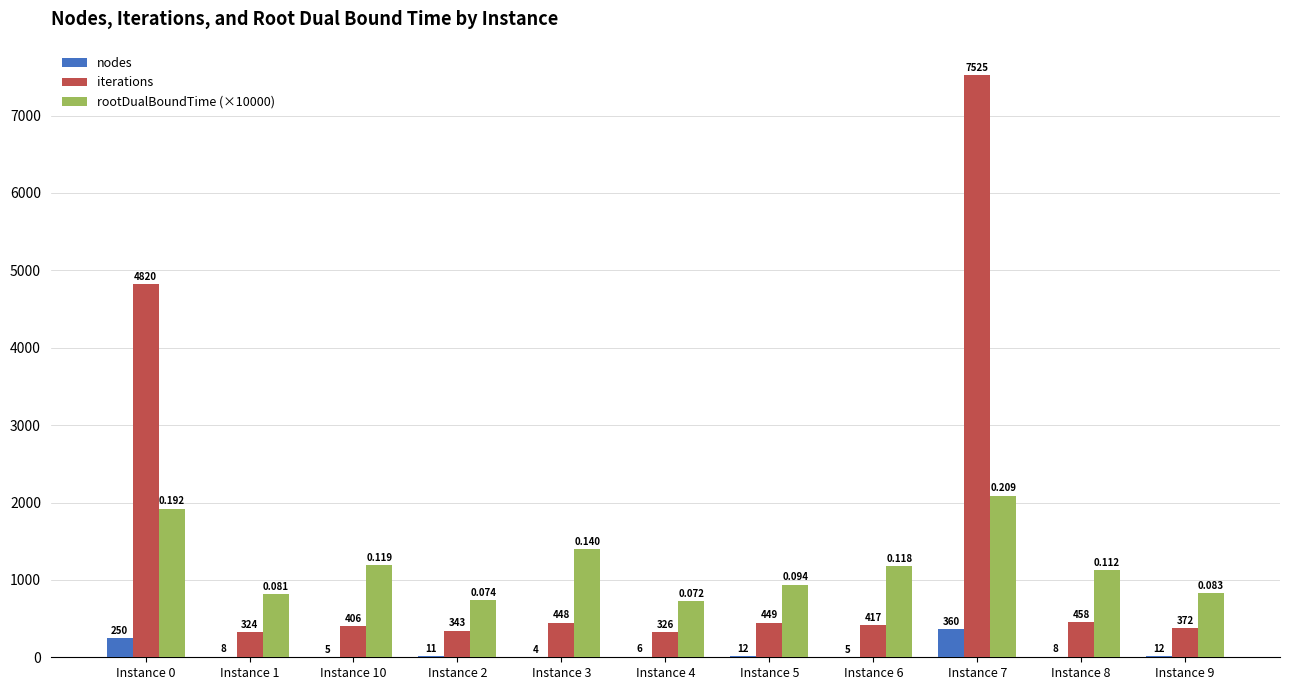

Is the value of rootDualBoundTime (×10000) at Instance 4 greater than the value of iterations at Instance 2?

Yes